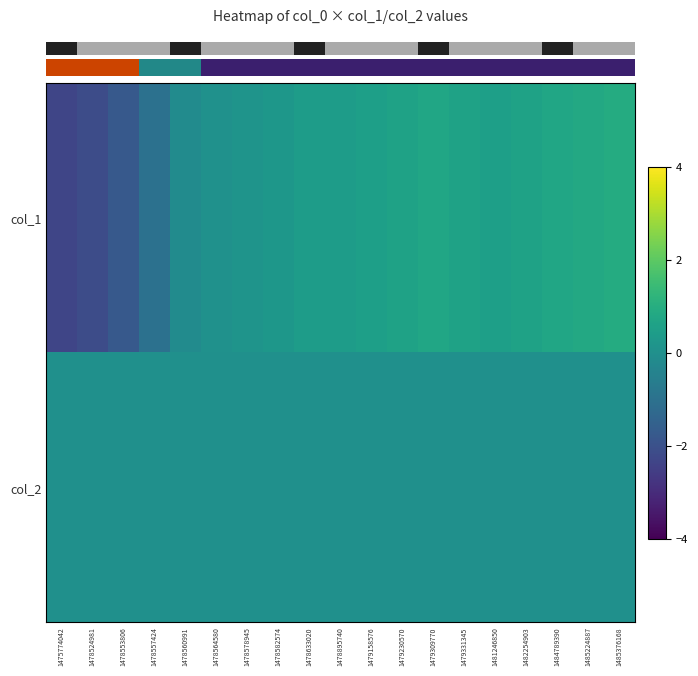

Rank the series at 1478564580 from lowest to highest value.

col_2, col_1